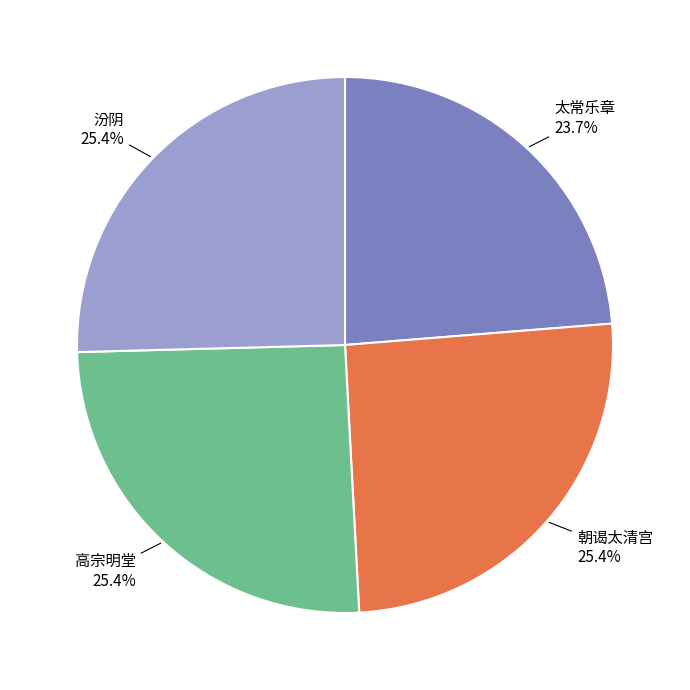

Approximately how many times larger is the value at 汾阴 compared to 太常乐章?

1.1